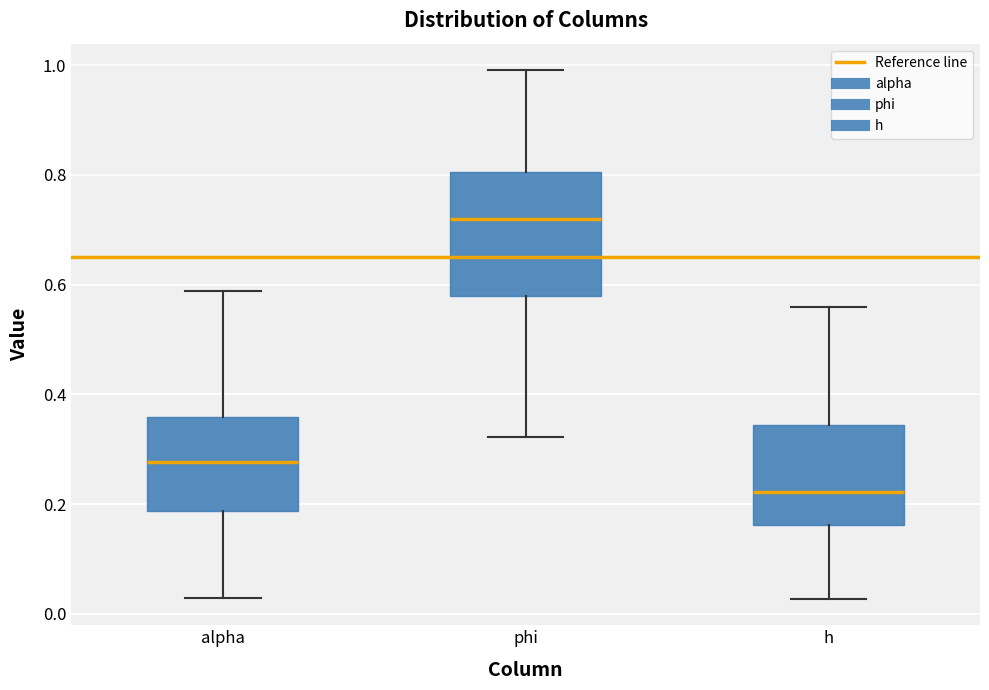

Which box's median line is the lowest?

h